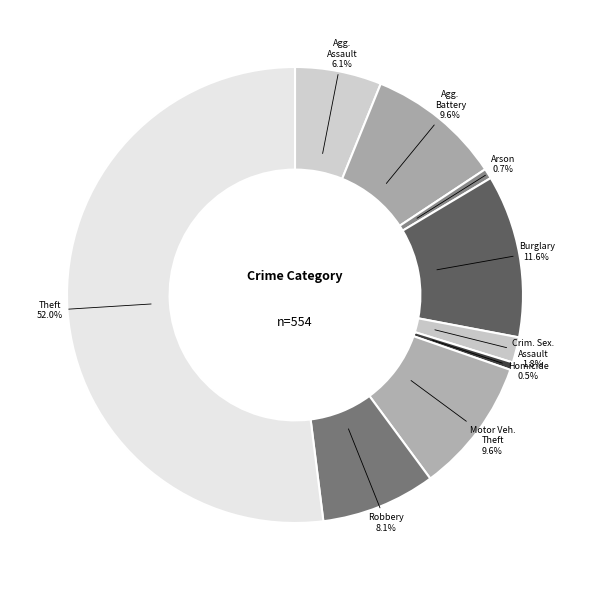

What is the smallest slice in the pie chart?

Homicide